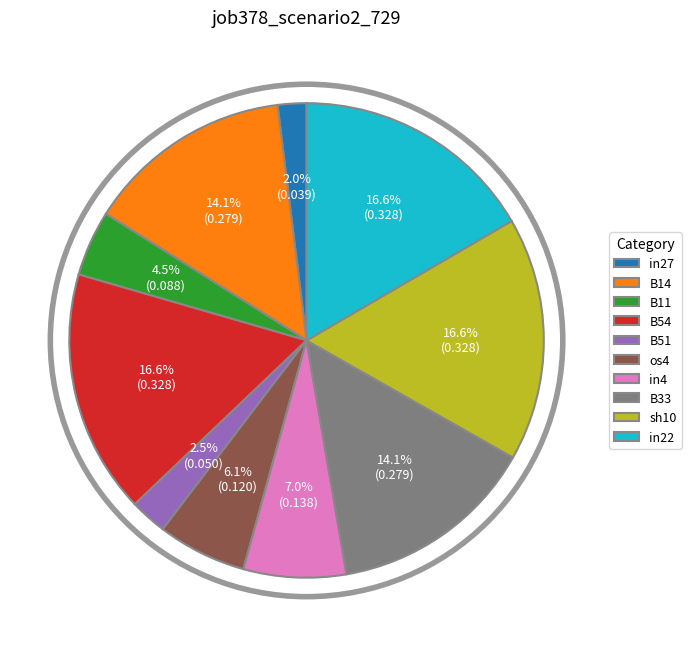

Which has a higher value, in27 or B11?

B11